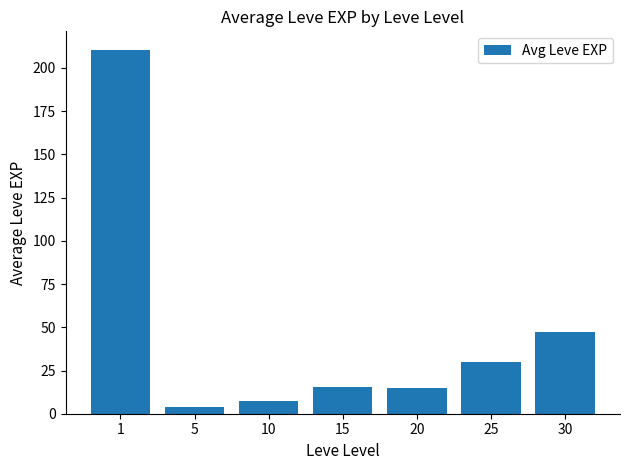

What is the difference between the maximum and minimum values?

207.0